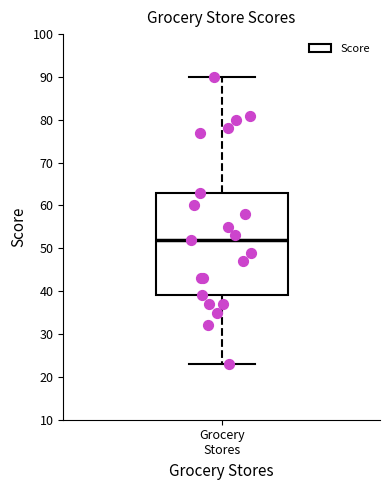

Transcribe this box plot: give where the median line is, the range the box spans, and where the two whiskers end, as read against the y-axis. The values are not printed on the chart, so give them approximately, as read against the axis.

median 52, box 39 to 63, whiskers 23 to 90